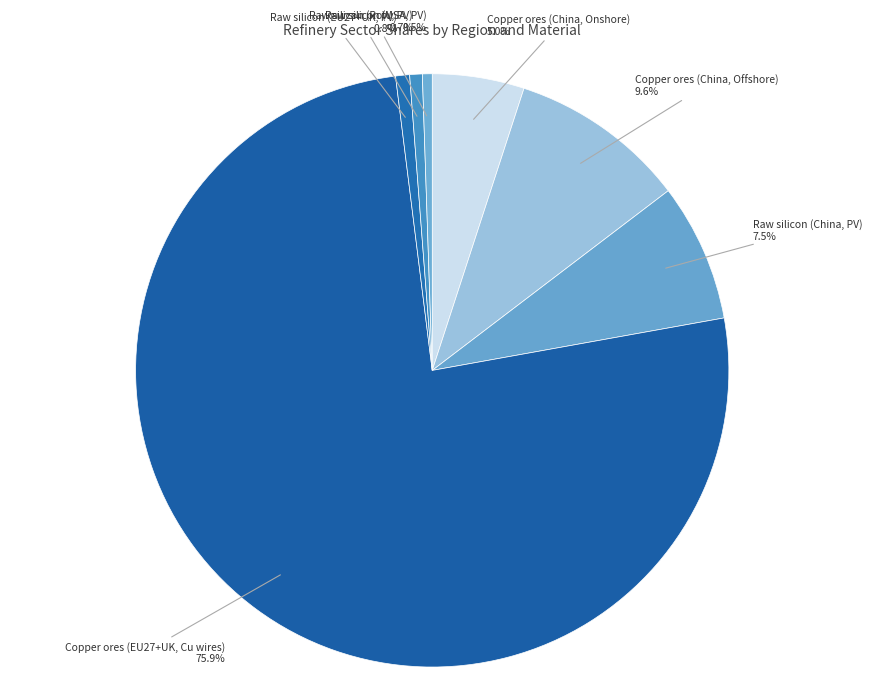

Is it true that Raw silicon (EU27+UK, PV) is 1% of the pie?

True